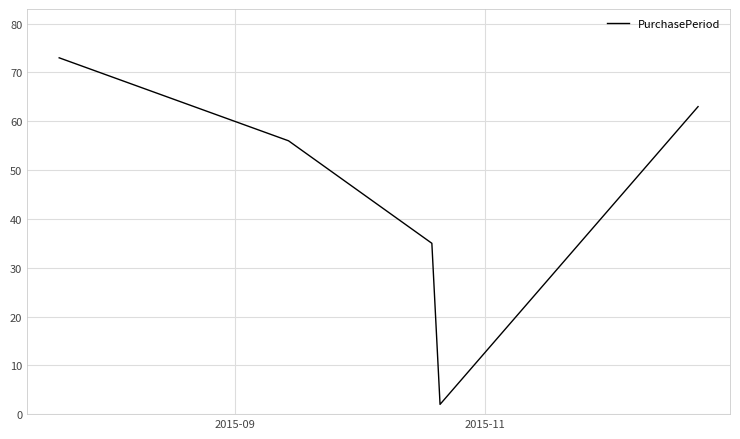

Count the number of categories in the chart.

5